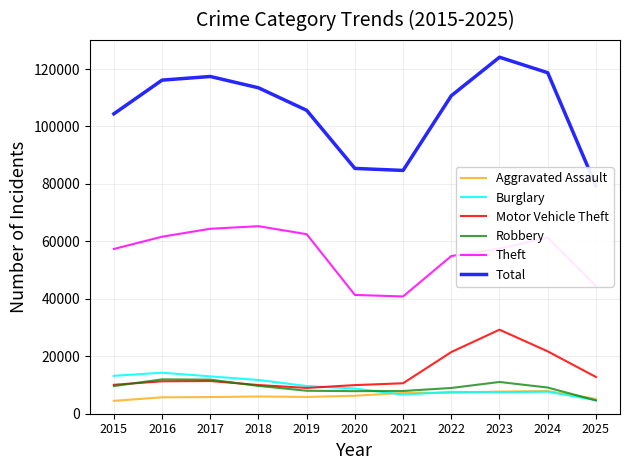

Between 2016 and 2025, which series saw the biggest shift?

Total